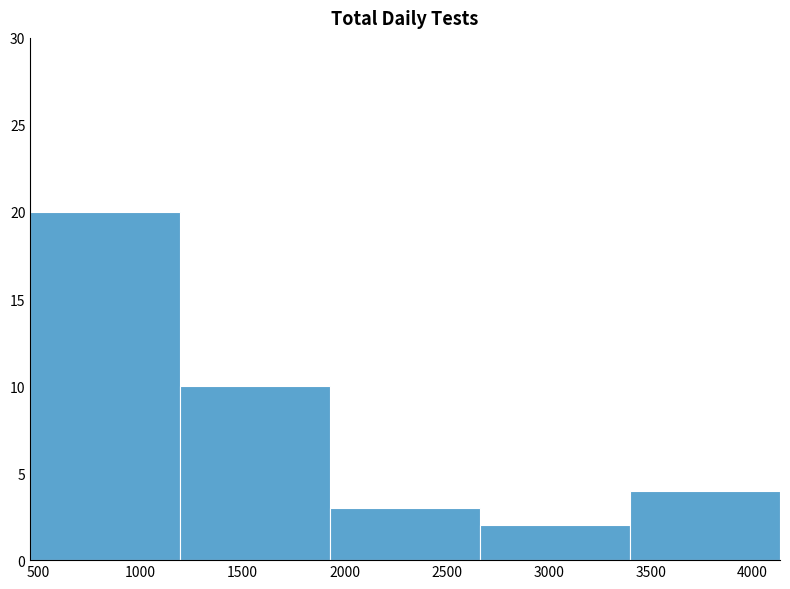

Reading left to right, list every bar in this chart as the range it spans on the x-axis followed by its height. Neither the bar edges nor the heights are printed on the chart, so give them approximately, as read against the axes.

450 to 1200: 20
1200 to 1950: 10
1950 to 2650: 3
2650 to 3400: 2
3400 to 4150: 4